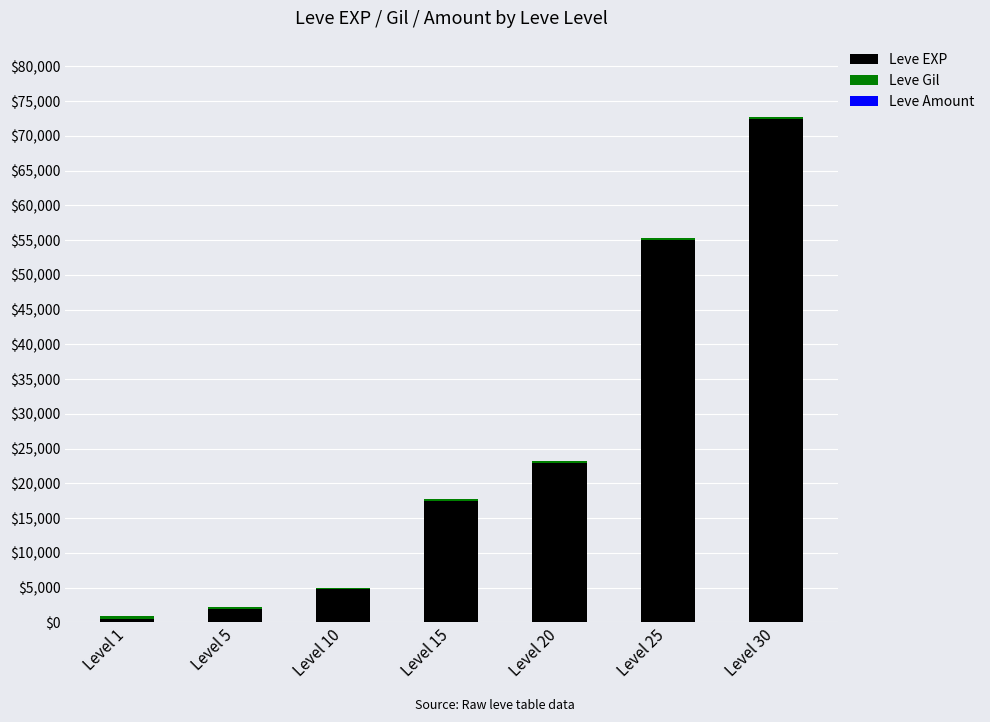

At which label does Leve EXP reach its peak?

Level 30